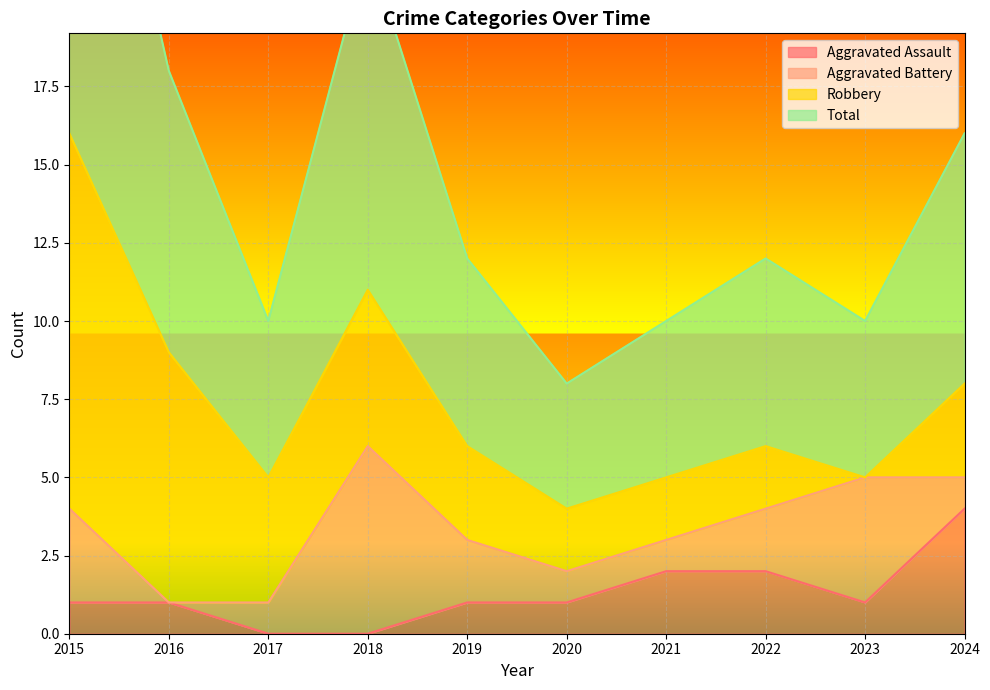

Which series has the widest spread of values?

Total